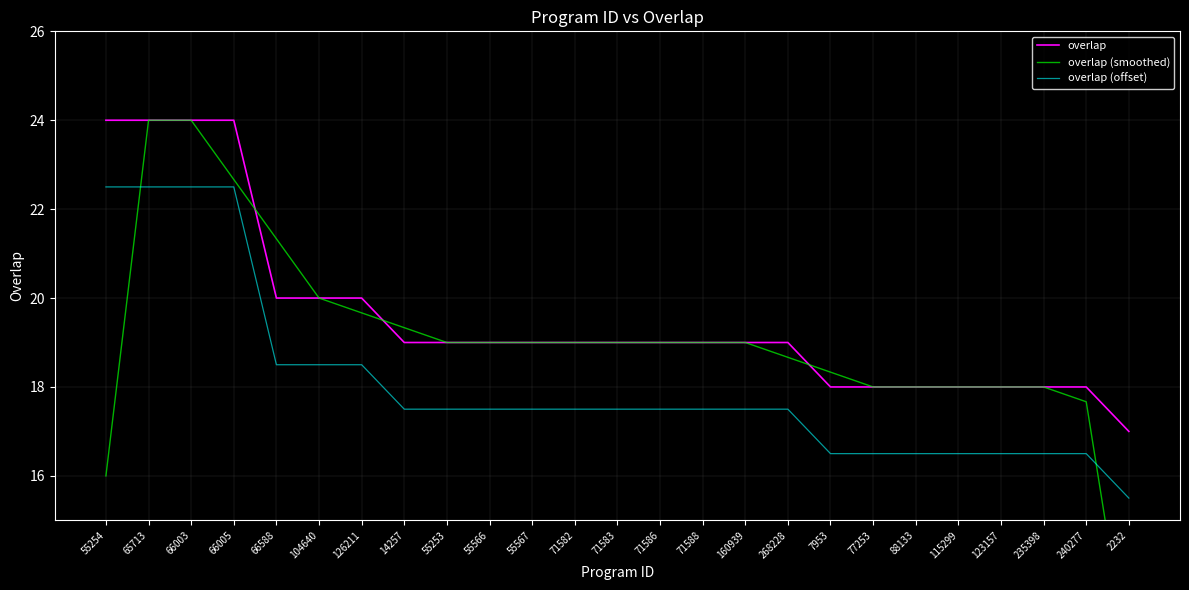

How many lines are shown in the chart?

3